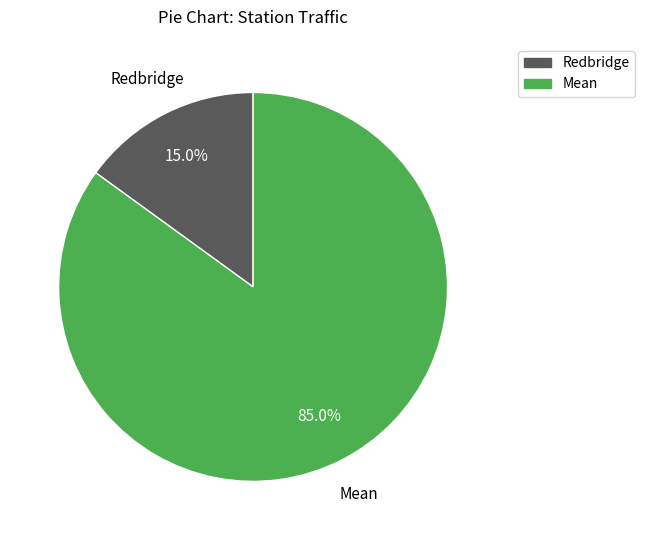

What is the smallest slice in the pie chart?

Redbridge